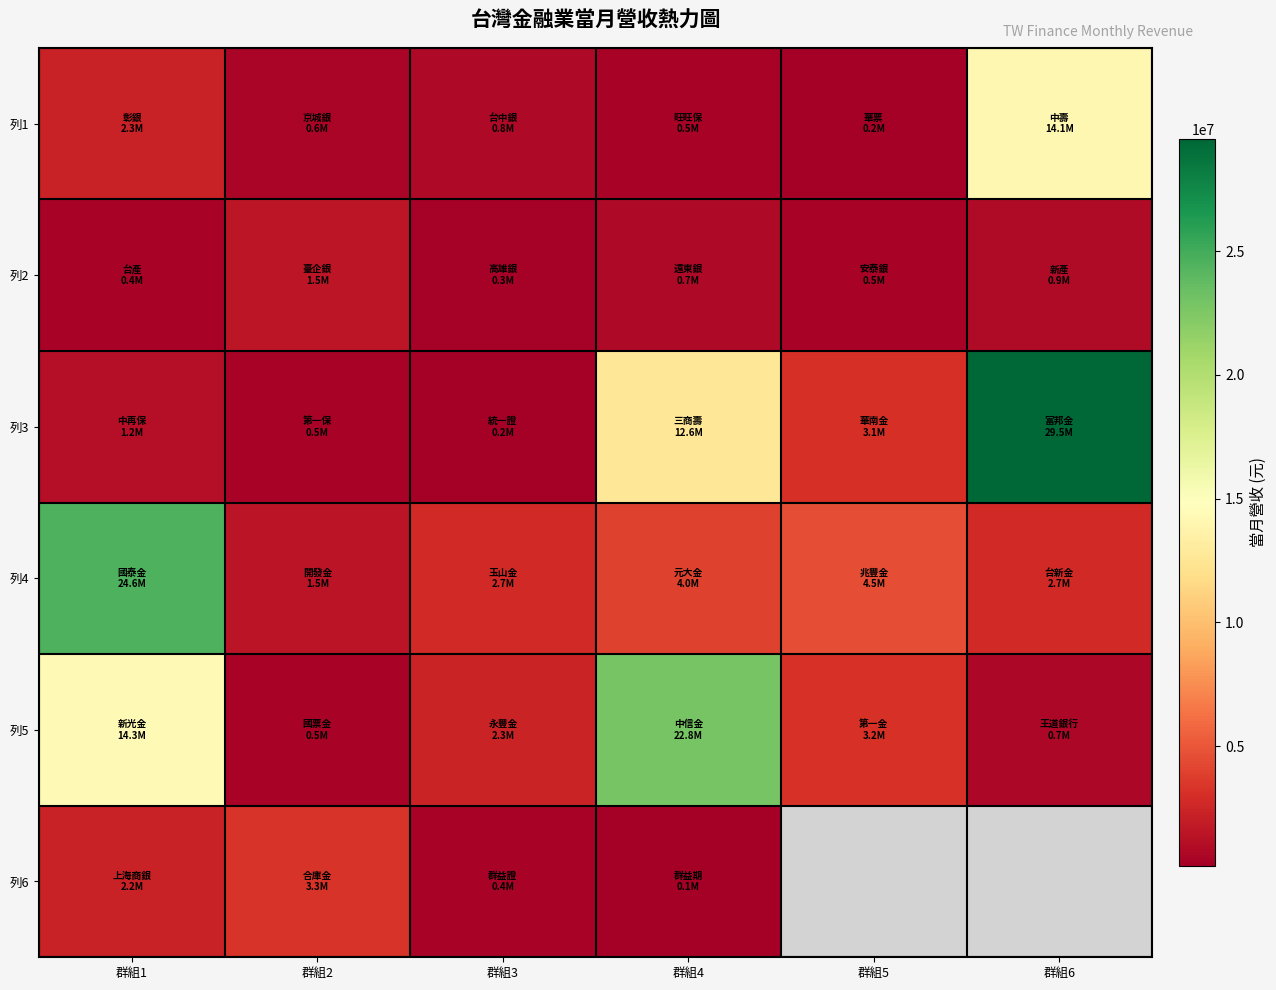

How many categories are shown in the chart?

6